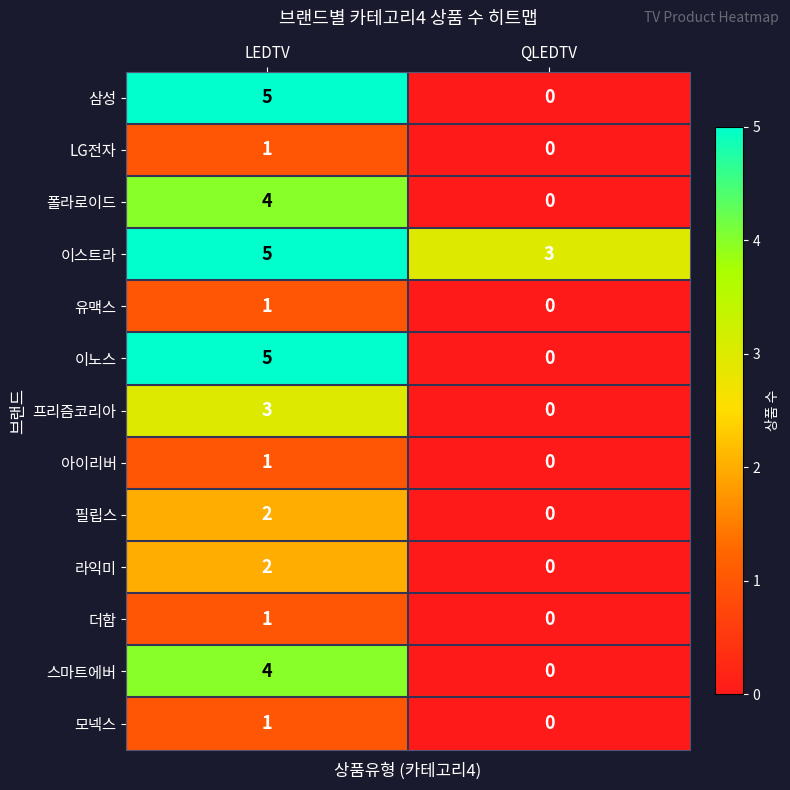

At which category is the sum across all series the highest?

LEDTV